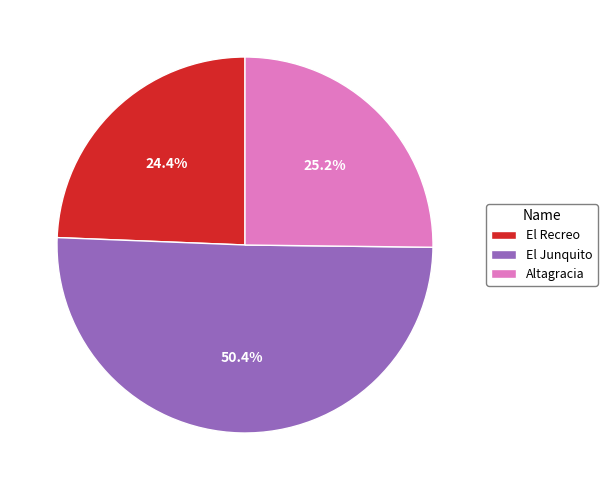

Approximately how many times larger is the value at El Junquito compared to El Recreo?

2.1